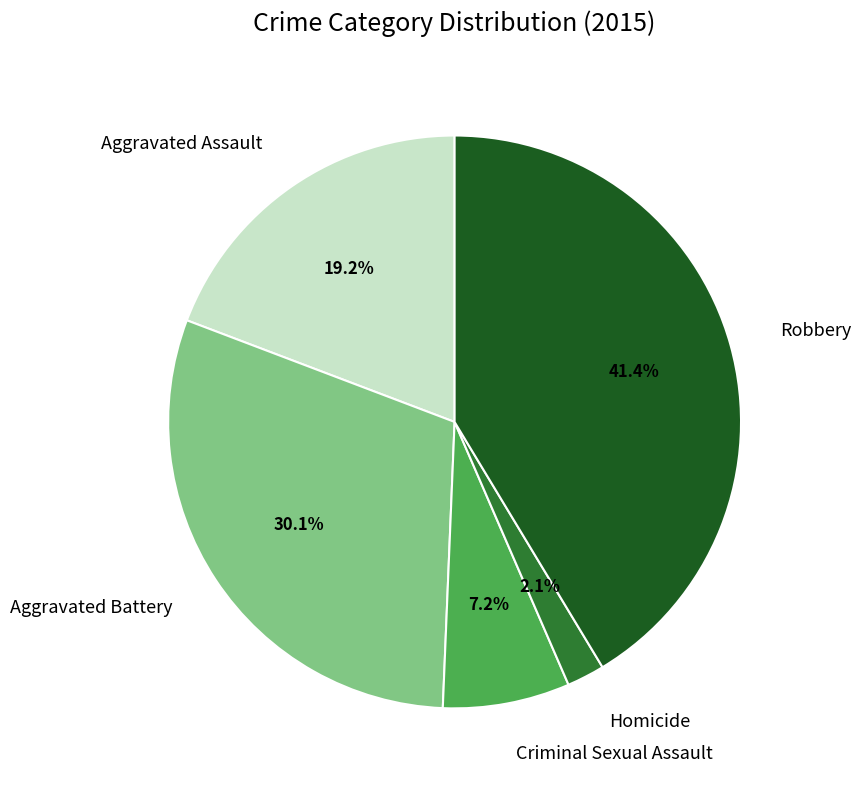

Is there any slice that represents more than half of the pie?

No